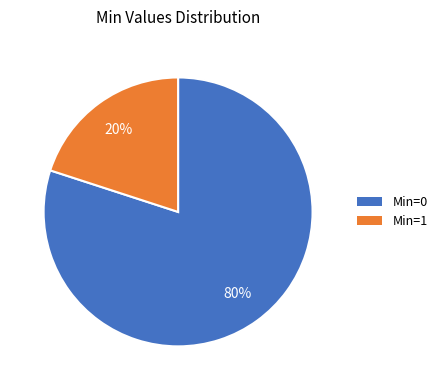

The Min=1 slice represents 32% of the pie. True or false?

False